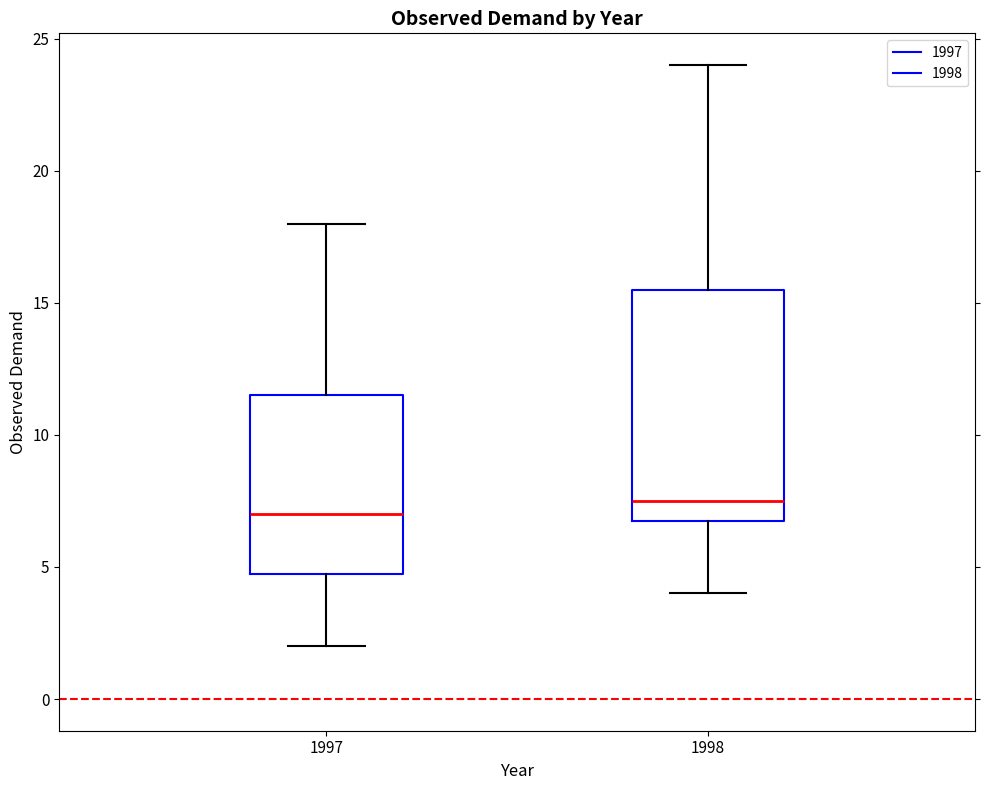

Which box's median line is the highest?

1998